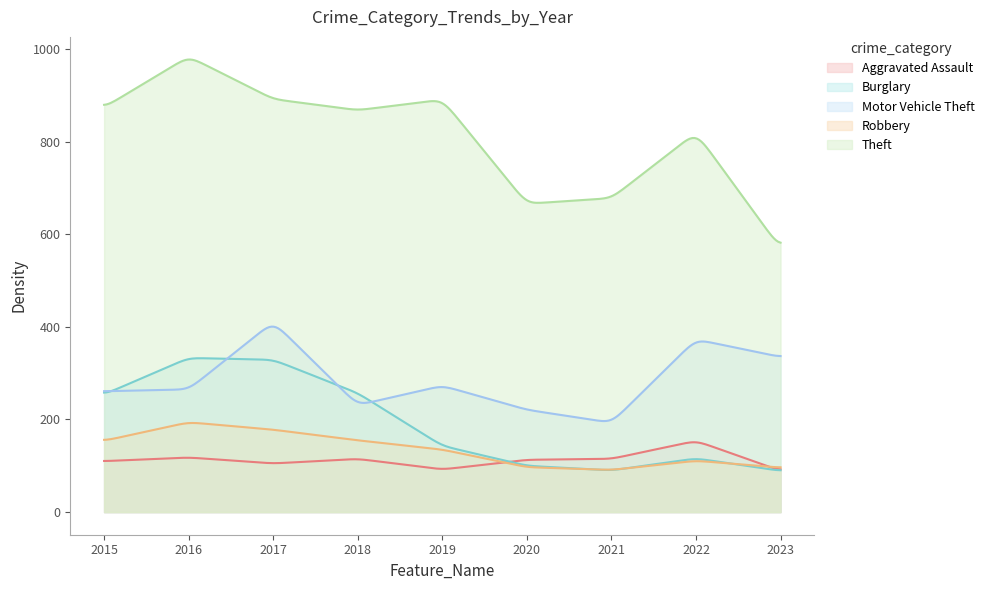

Reading left to right, extract all data points from this chart.

Aggravated Assault: 2015=110	2016=118	2017=105	2018=115	2019=92	2020=113	2021=115	2022=154	2023=89
Burglary: 2015=254	2016=333	2017=329	2018=257	2019=143	2020=100	2021=90	2022=116	2023=89
Motor Vehicle Theft: 2015=261	2016=265	2017=411	2018=231	2019=273	2020=221	2021=193	2022=373	2023=335
Robbery: 2015=154	2016=194	2017=178	2018=155	2019=135	2020=97	2021=91	2022=111	2023=96
Theft: 2015=874	2016=984	2017=892	2018=868	2019=891	2020=666	2021=678	2022=820	2023=569